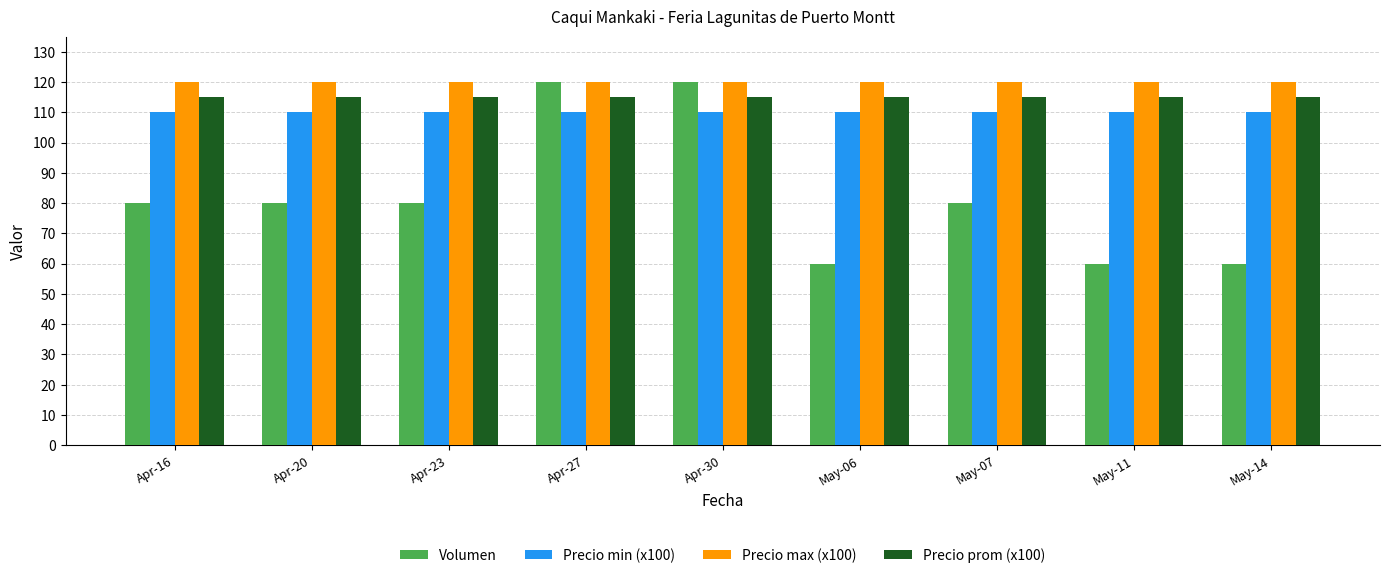

Count the Volumen values in the range 60 to 80.

7